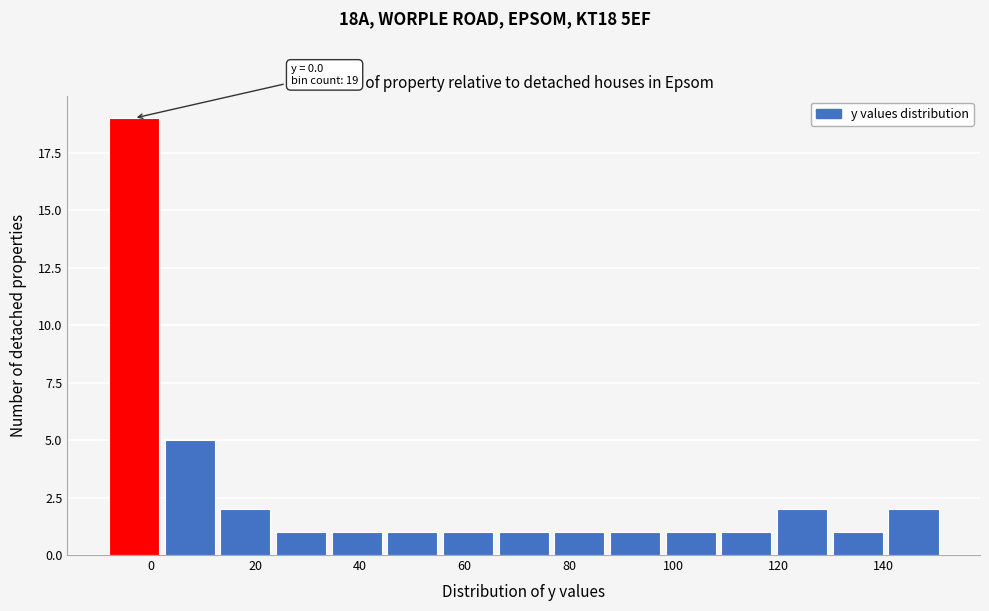

Which range on the x-axis has the tallest bar?

-8 to 2